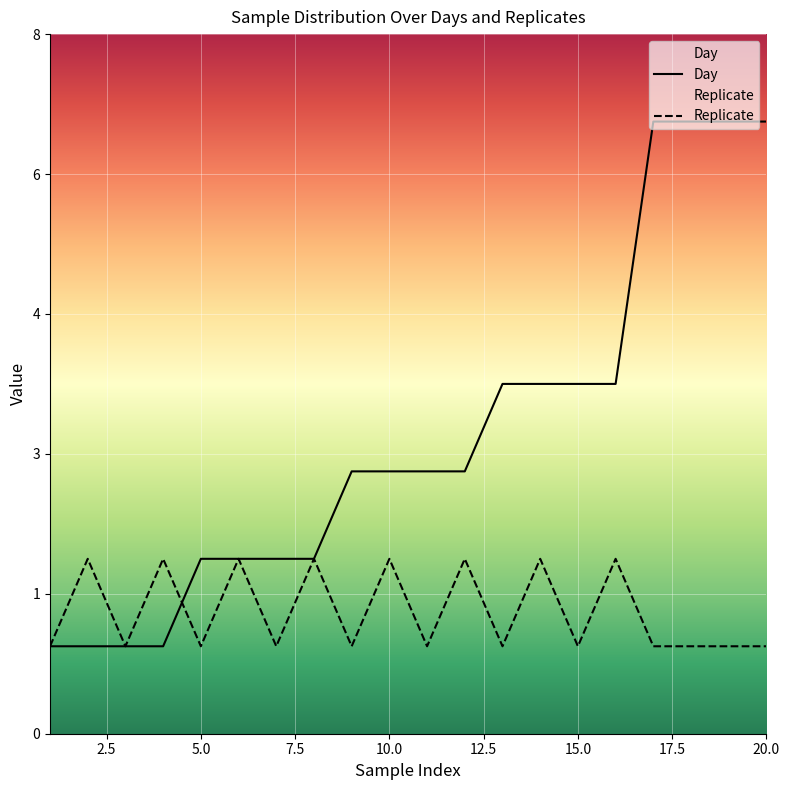

Reading right to left, transcribe all the data shown in this chart.

Day: 20=7	19=7	18=7	17=7	16=4	15=4	14=4	13=4	12=3	11=3	10=3	9=3	8=2	7=2	6=2	5=2	4=1	3=1	2=1	1=1
Replicate: 20=1	19=1	18=1	17=1	16=2	15=1	14=2	13=1	12=2	11=1	10=2	9=1	8=2	7=1	6=2	5=1	4=2	3=1	2=2	1=1